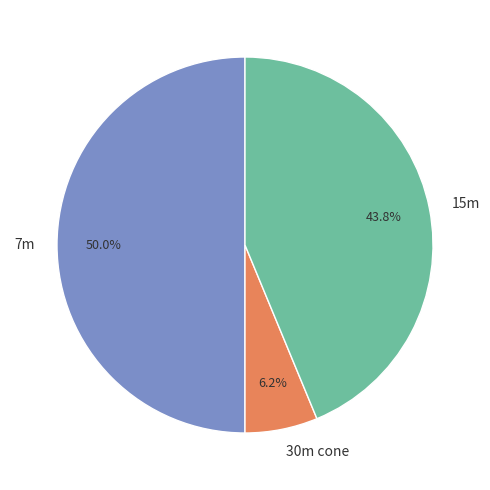

Does 30m cone represent more than half of the total?

No